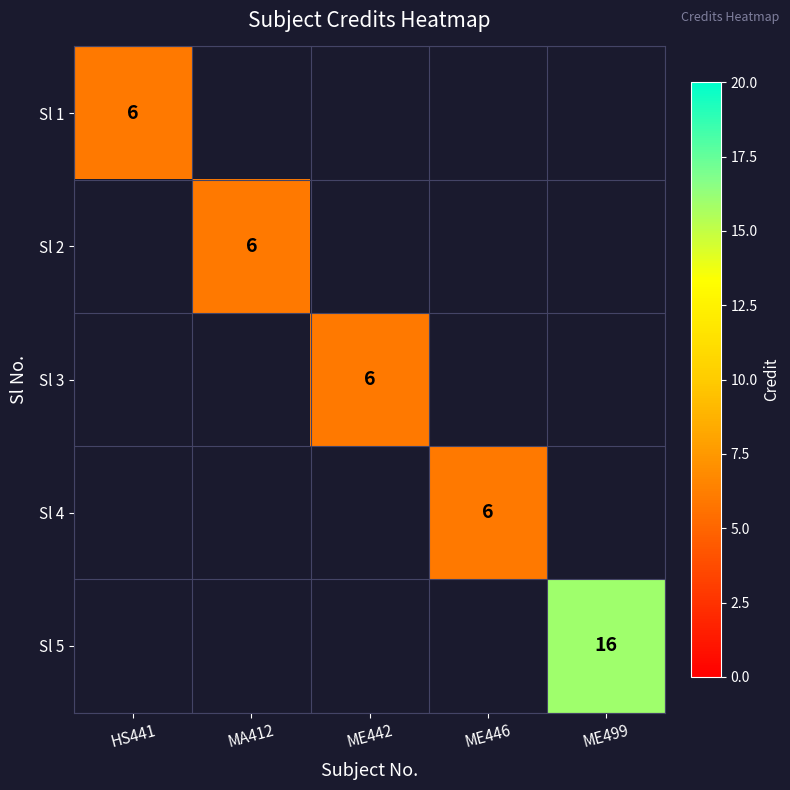

Is it true that Sl 5 equals 24 at ME499?

False